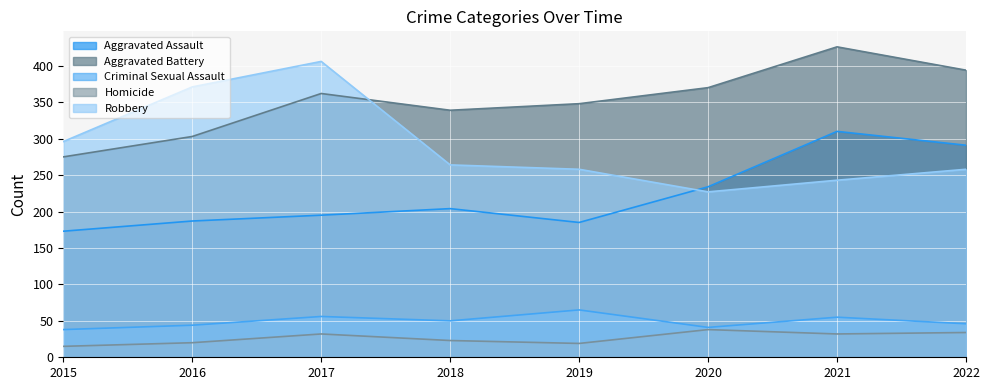

Where is Aggravated Battery nearest to the value 350?

2019